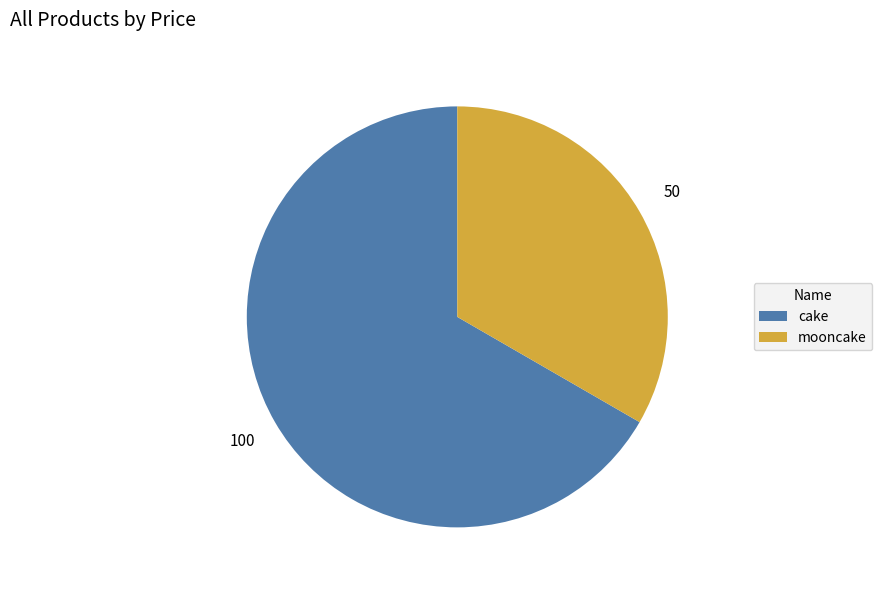

Which has a higher value, cake or mooncake?

cake